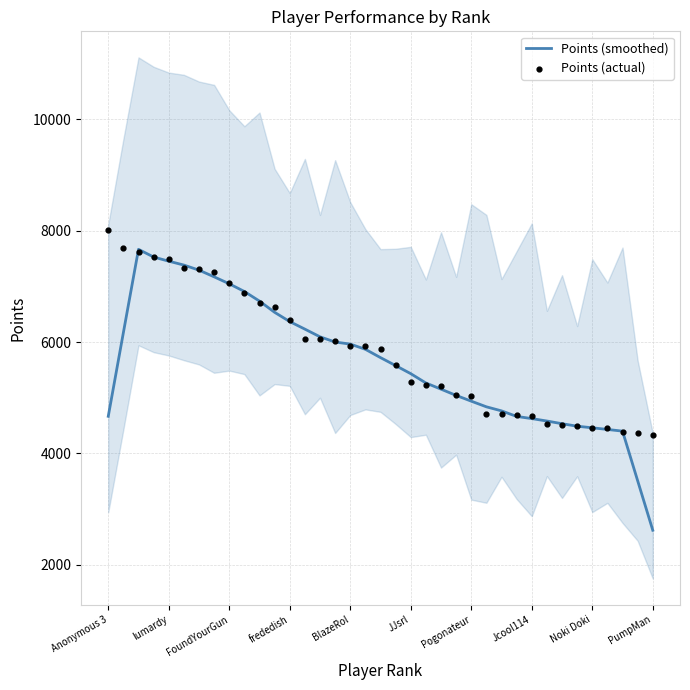

Which series has the widest spread of Y values?

Points (smoothed)